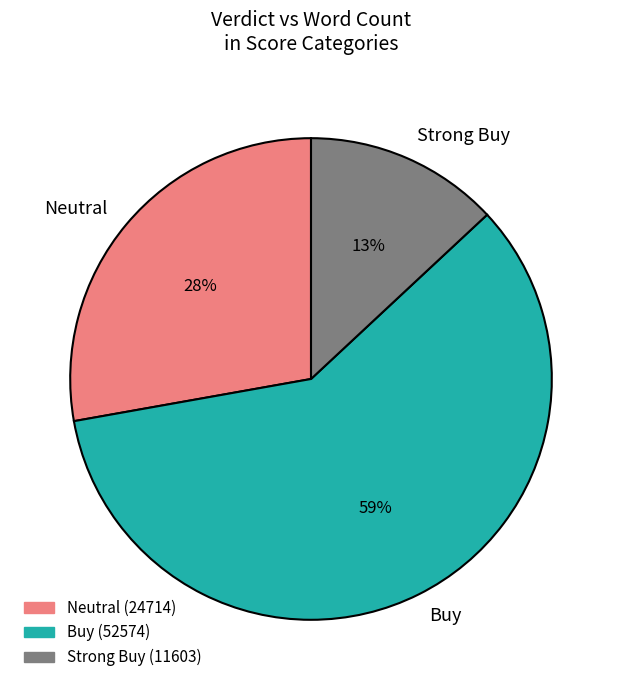

True or false: Strong Buy accounts for 13% of the total.

True